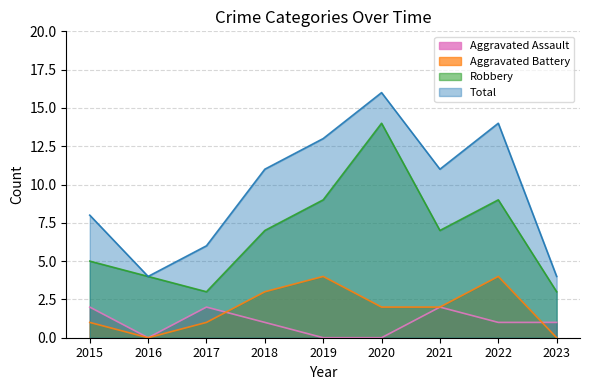

At which category does the chart reach its peak across all series?

2020